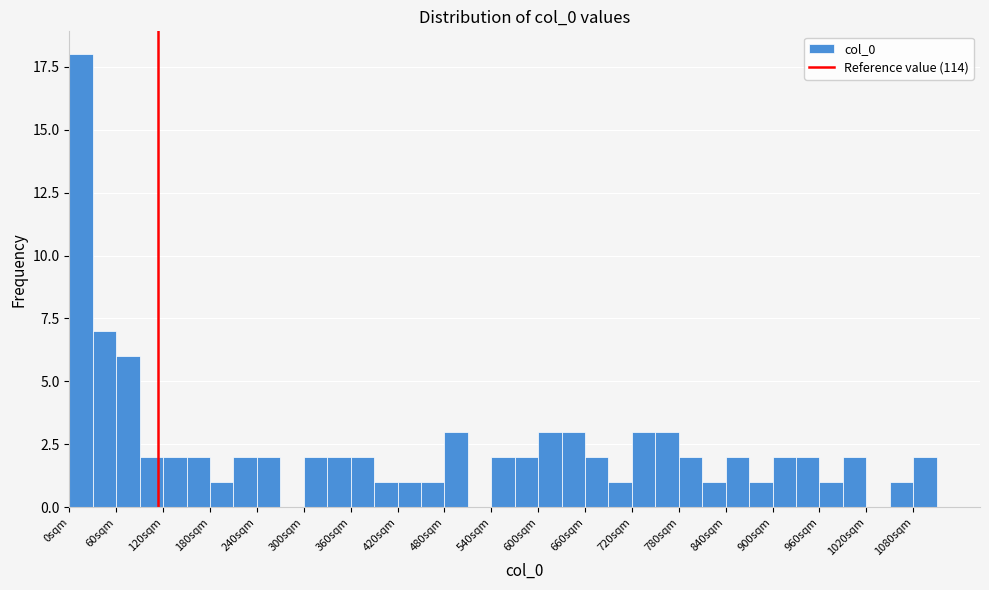

Read against the x-axis, roughly where is the centre of the tallest bar?

20